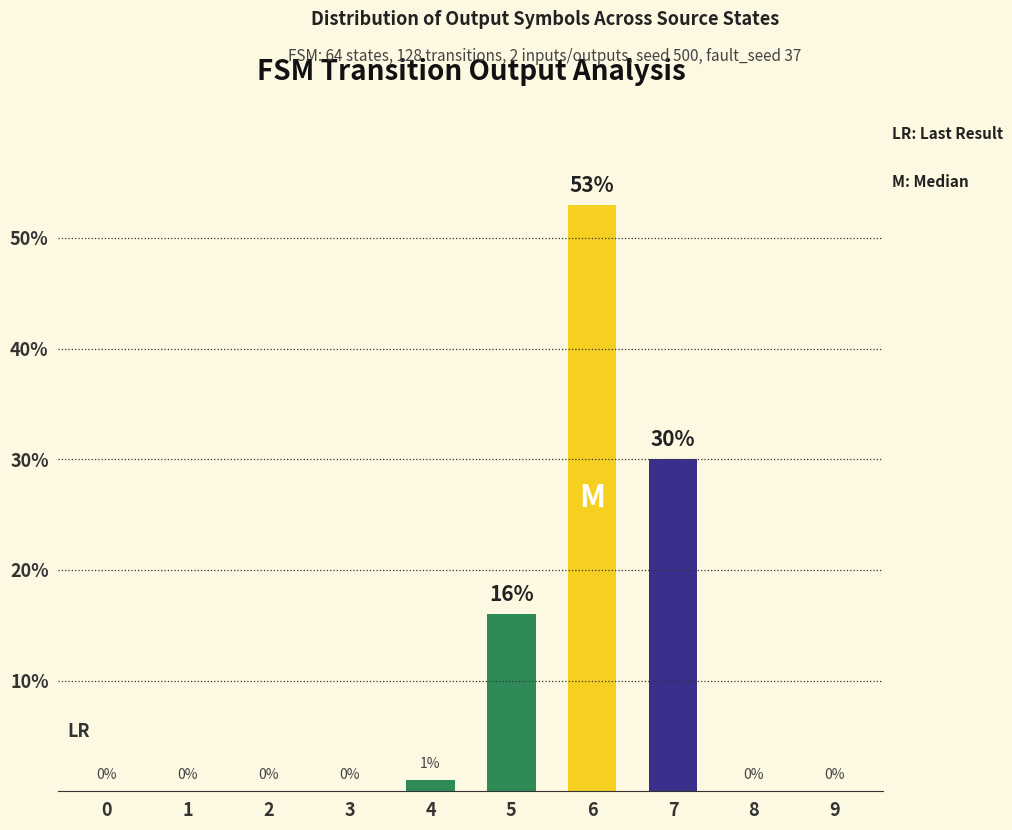

What is the sum of all values?

100